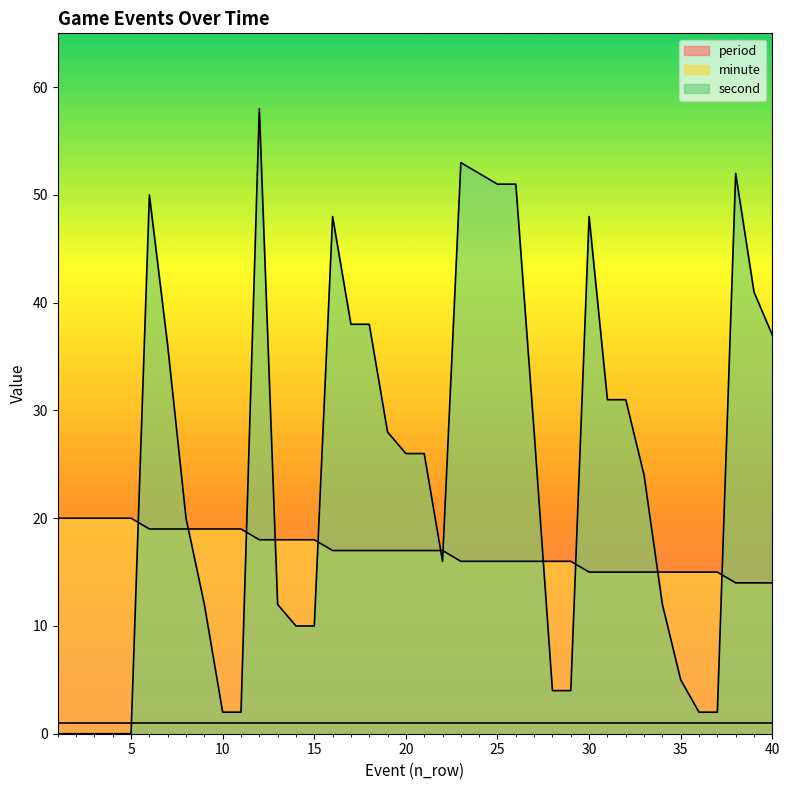

Which series has the largest range (max minus min)?

second